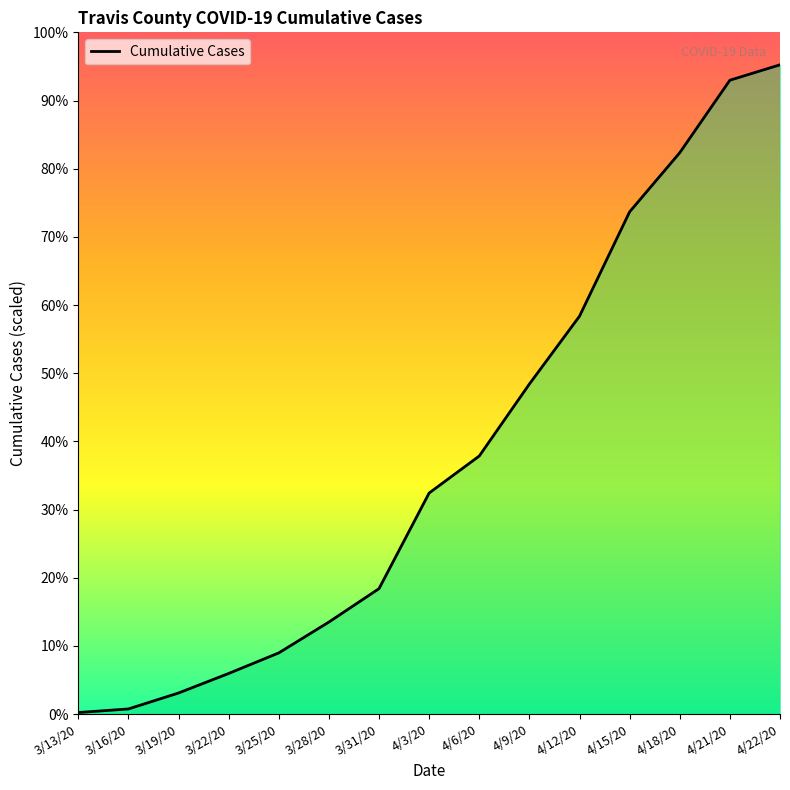

Between 3/28/20 and 4/15/20, which is larger?

4/15/20